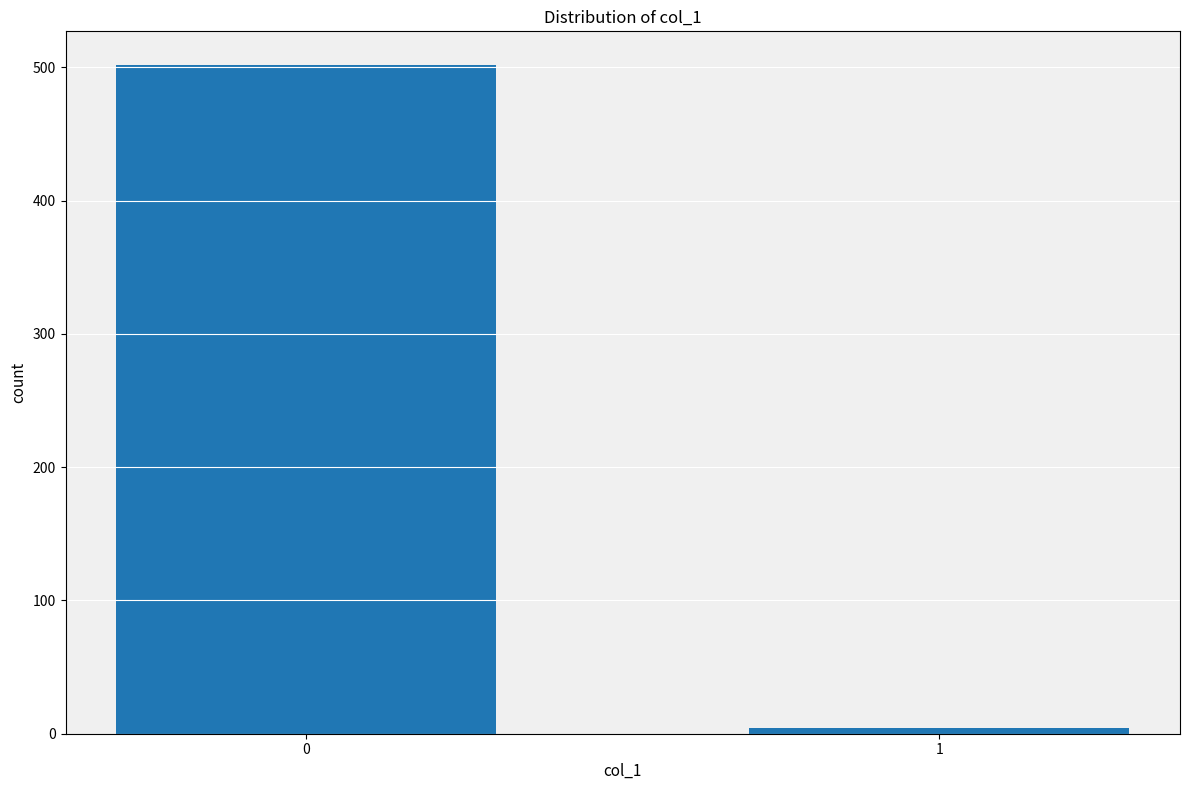

Reading right to left, what are all the values shown in this chart?

1=4	0=502